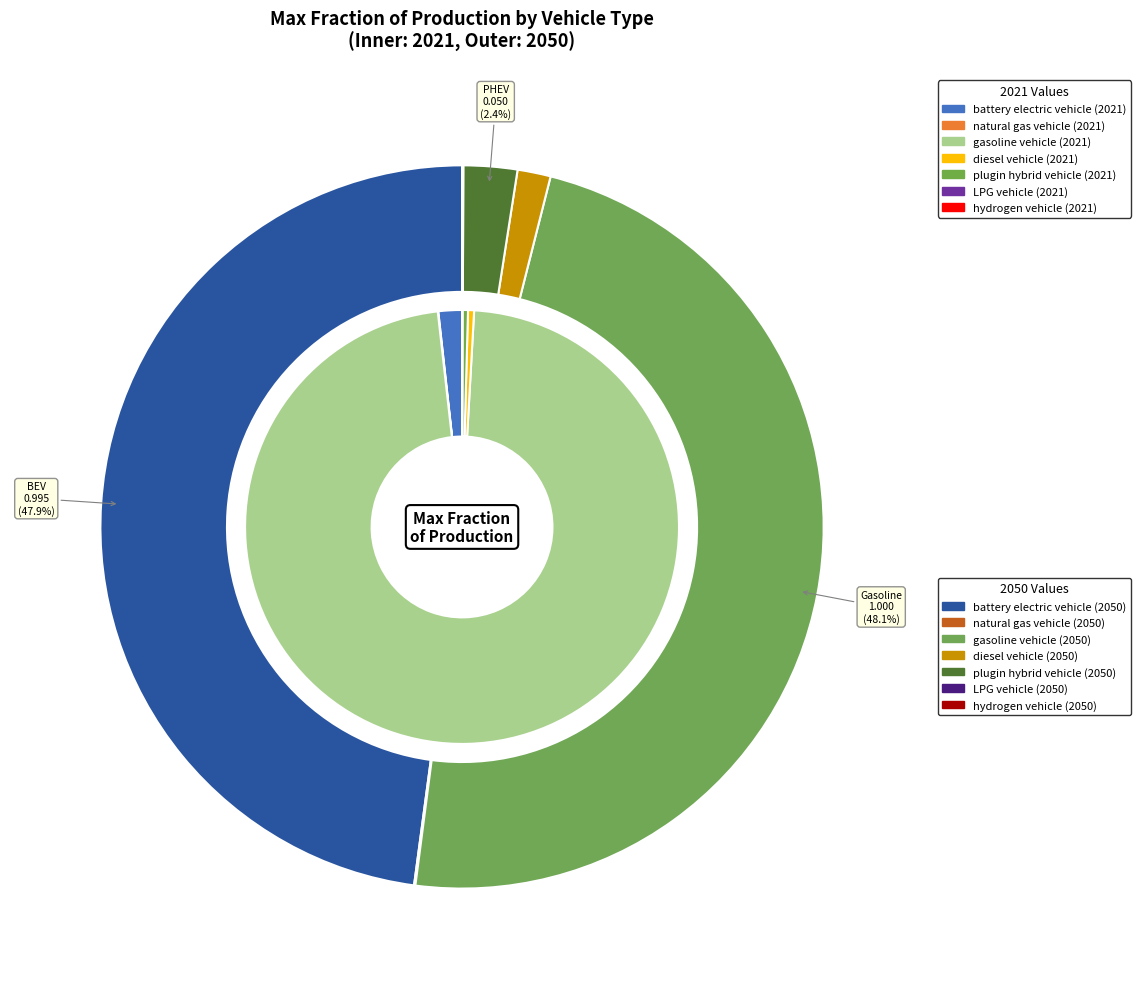

How many segments does this pie chart have?

7